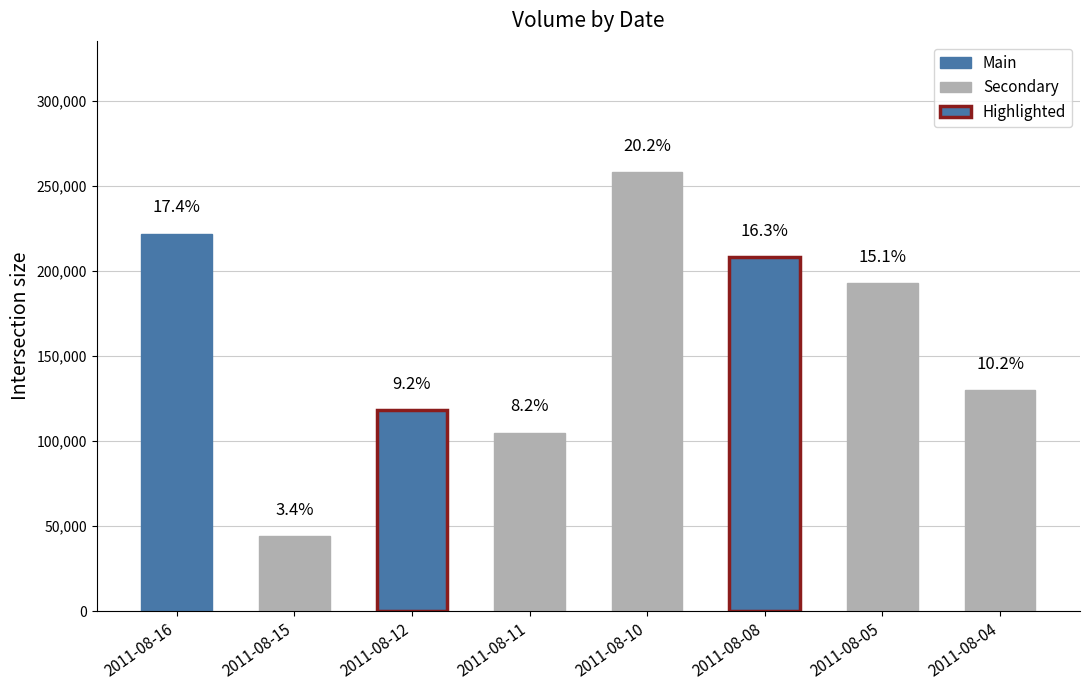

How many data points does each series have?

8